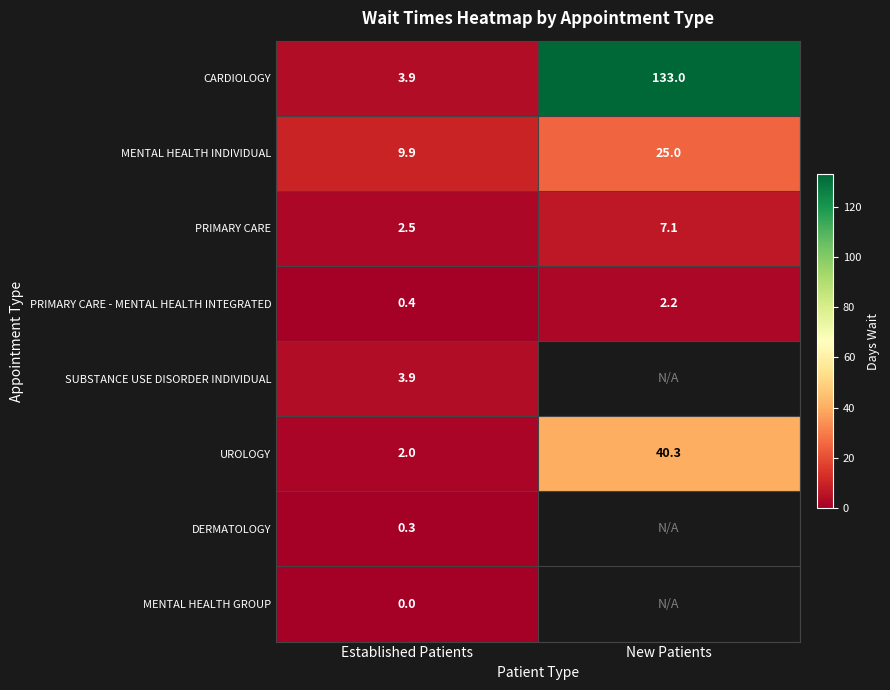

The PRIMARY CARE series shows 1.3 at Established Patients. True or false?

False